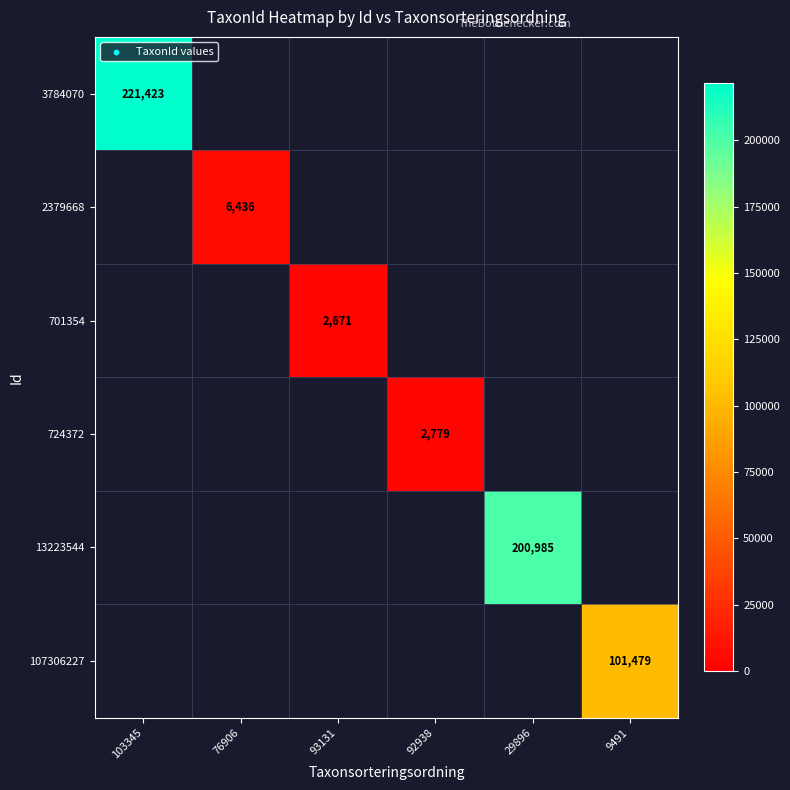

Which label corresponds to the smallest value in the chart?

93131